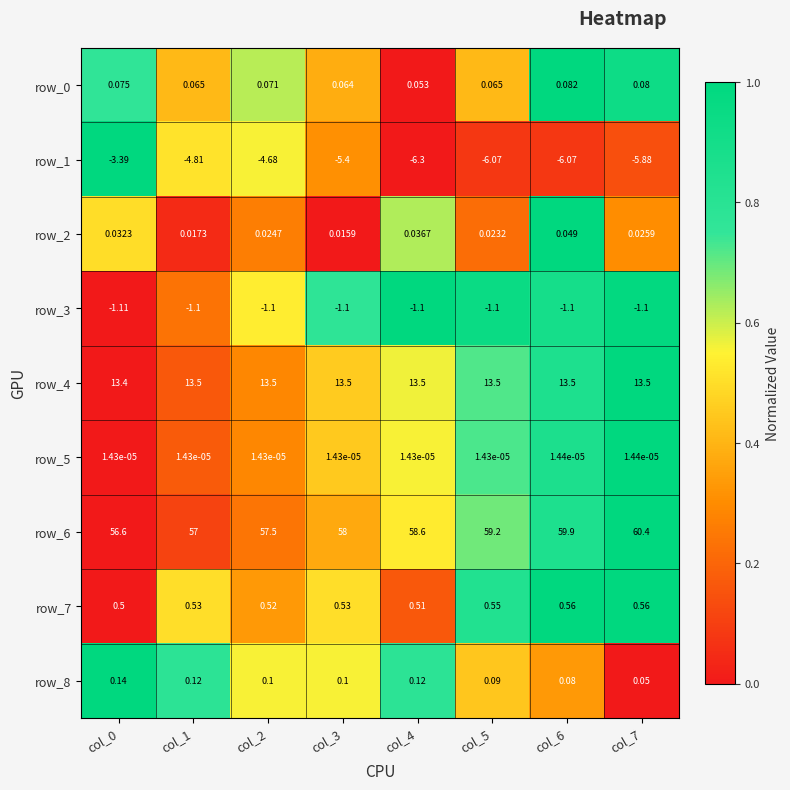

Is the value of row_1 at col_3 greater than the value of row_4 at col_1?

No